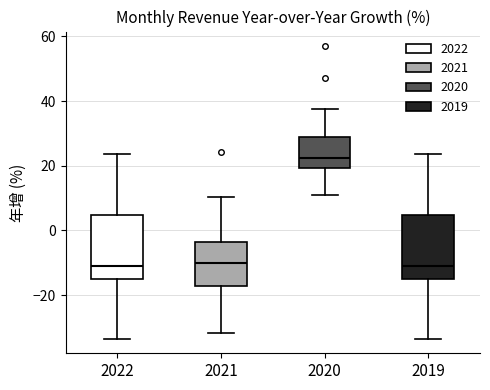

Which box has the highest median line?

2020